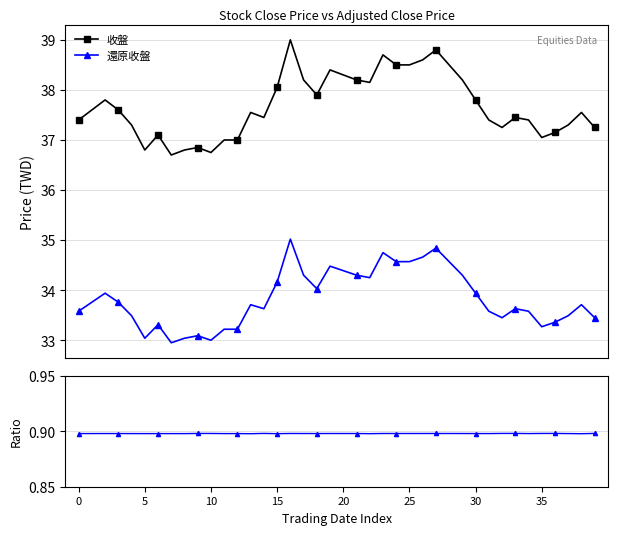

What is the highest value of the 還原收盤 / 收盤 series?

0.9